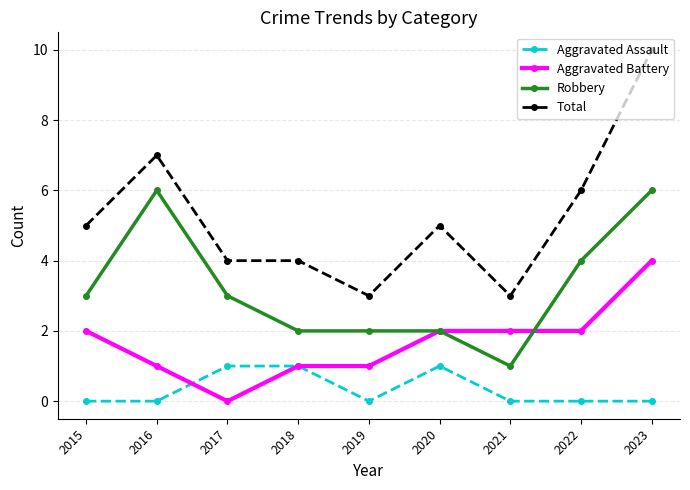

Reading left to right, extract all data points from this chart.

Aggravated Assault: 2015=0	2016=0	2017=1	2018=1	2019=0	2020=1	2021=0	2022=0	2023=0
Aggravated Battery: 2015=2	2016=1	2017=0	2018=1	2019=1	2020=2	2021=2	2022=2	2023=4
Robbery: 2015=3	2016=6	2017=3	2018=2	2019=2	2020=2	2021=1	2022=4	2023=6
Total: 2015=5	2016=7	2017=4	2018=4	2019=3	2020=5	2021=3	2022=6	2023=10